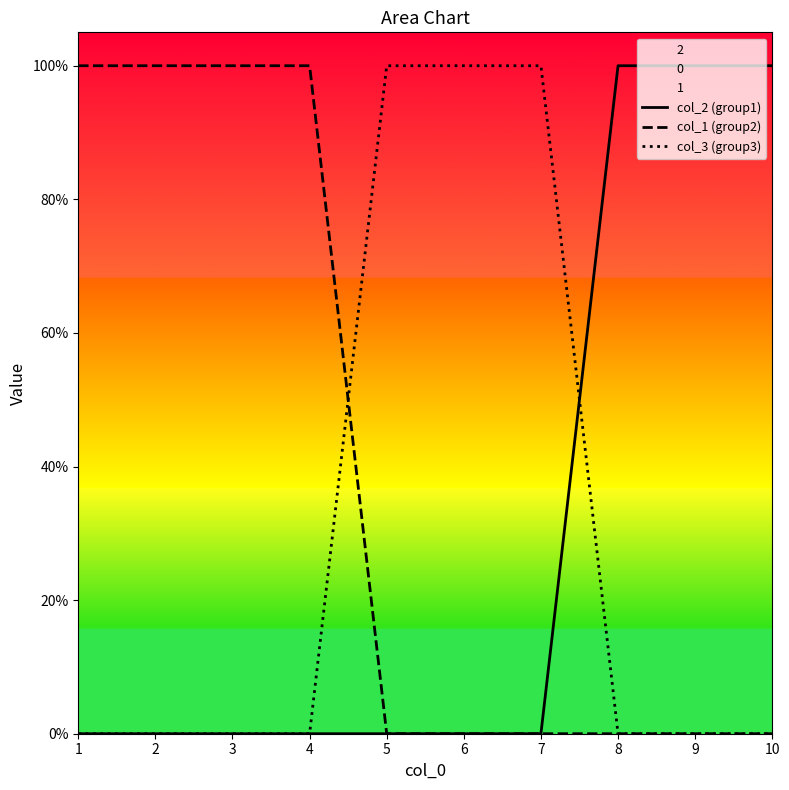

At how many categories does at least one series exceed 0?

10